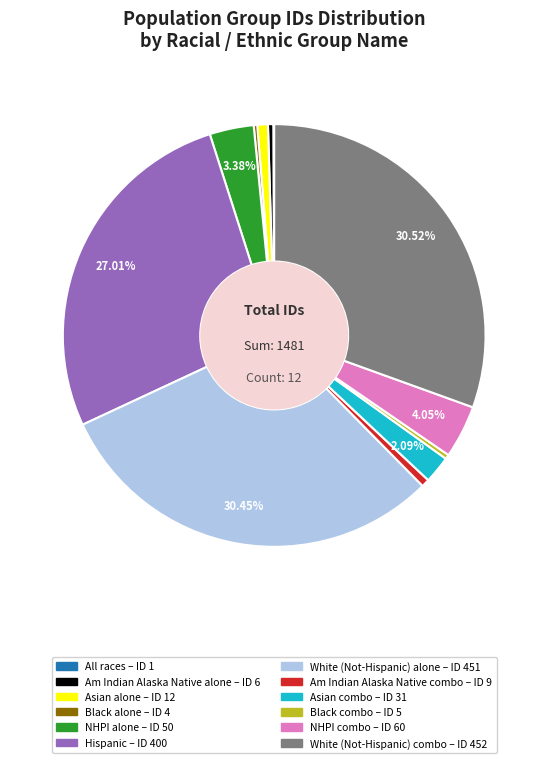

Do Asian combo and Black combo together represent more than half of the pie?

No